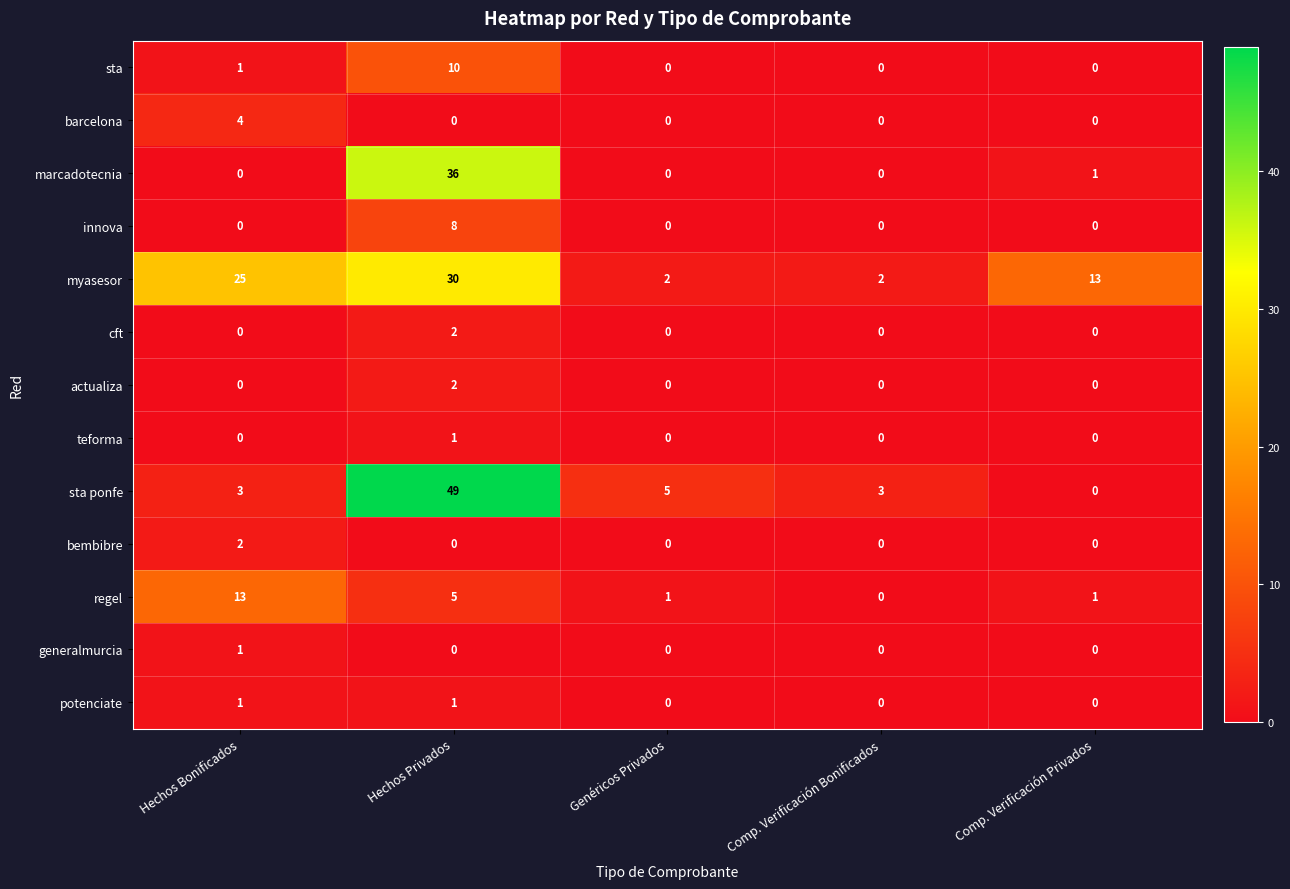

Which series has the widest spread of values?

sta ponfe